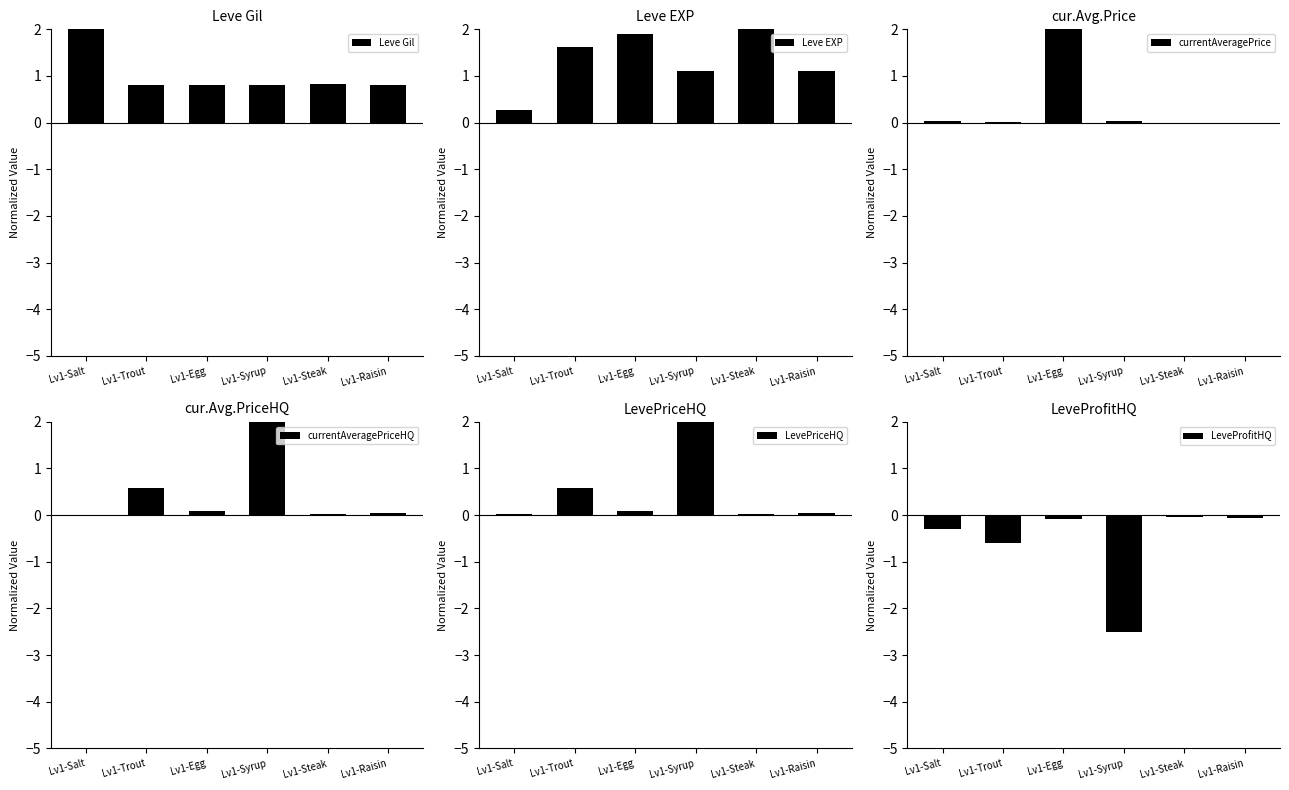

Reading left to right, what are all the values shown in this chart?

Leve Gil: Lv1-Salt=2.5	Lv1-Trout=0.8	Lv1-Egg=0.8	Lv1-Syrup=0.8	Lv1-Steak=0.8	Lv1-Raisin=0.8
Leve EXP: Lv1-Salt=0.3	Lv1-Trout=1.6	Lv1-Egg=1.9	Lv1-Syrup=1.1	Lv1-Steak=2.5	Lv1-Raisin=1.1
currentAveragePrice: Lv1-Salt=0.0	Lv1-Trout=0.0	Lv1-Egg=2.5	Lv1-Syrup=0.0	Lv1-Steak=0.0	Lv1-Raisin=0.0
currentAveragePriceHQ: Lv1-Salt=0.0	Lv1-Trout=0.6	Lv1-Egg=0.1	Lv1-Syrup=2.5	Lv1-Steak=0.0	Lv1-Raisin=0.0
LevePriceHQ: Lv1-Salt=0.0	Lv1-Trout=0.6	Lv1-Egg=0.1	Lv1-Syrup=2.5	Lv1-Steak=0.0	Lv1-Raisin=0.0
LeveProfitHQ: Lv1-Salt=-0.3	Lv1-Trout=-0.6	Lv1-Egg=-0.1	Lv1-Syrup=-2.5	Lv1-Steak=-0.0	Lv1-Raisin=-0.1